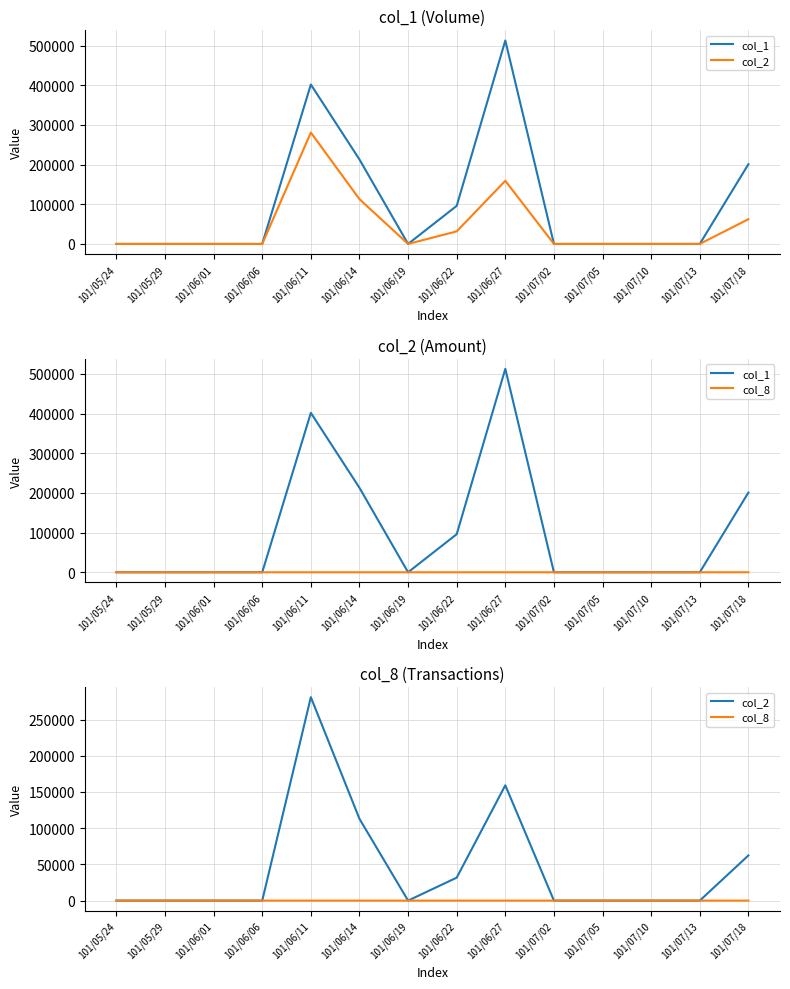

Where is the first local minimum for col_1?

101/06/19